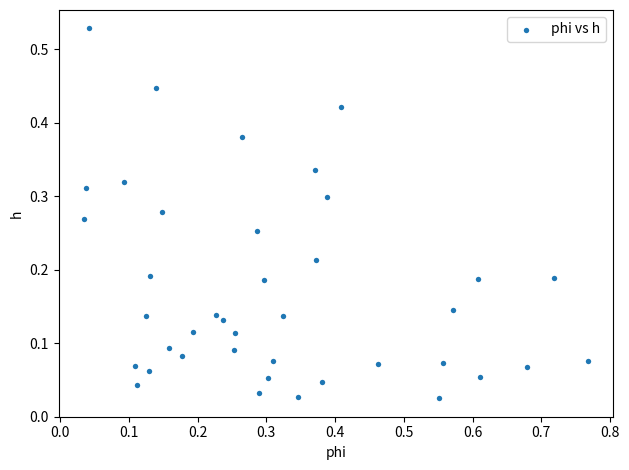

What is the range of X values (max minus min)?

0.7